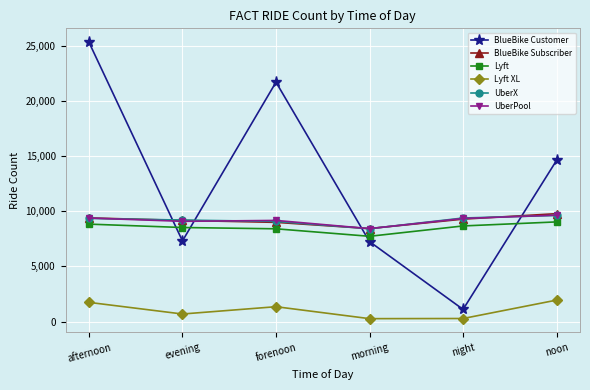

What is the label of the 3rd point from the left?

forenoon